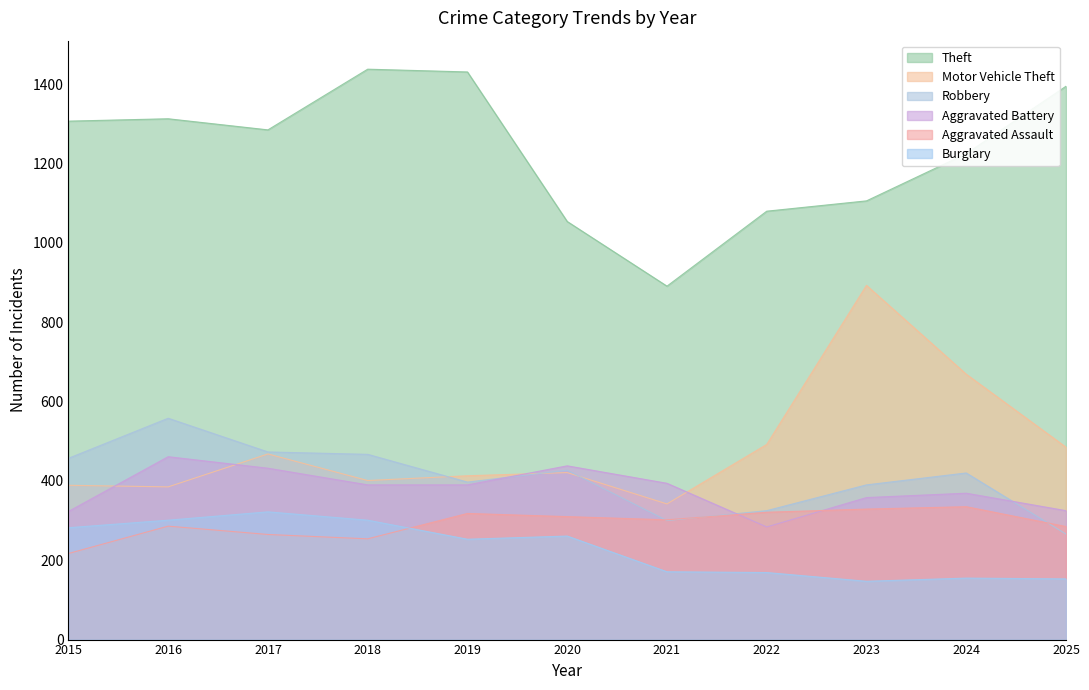

What is the minimum value shown in the chart?

147